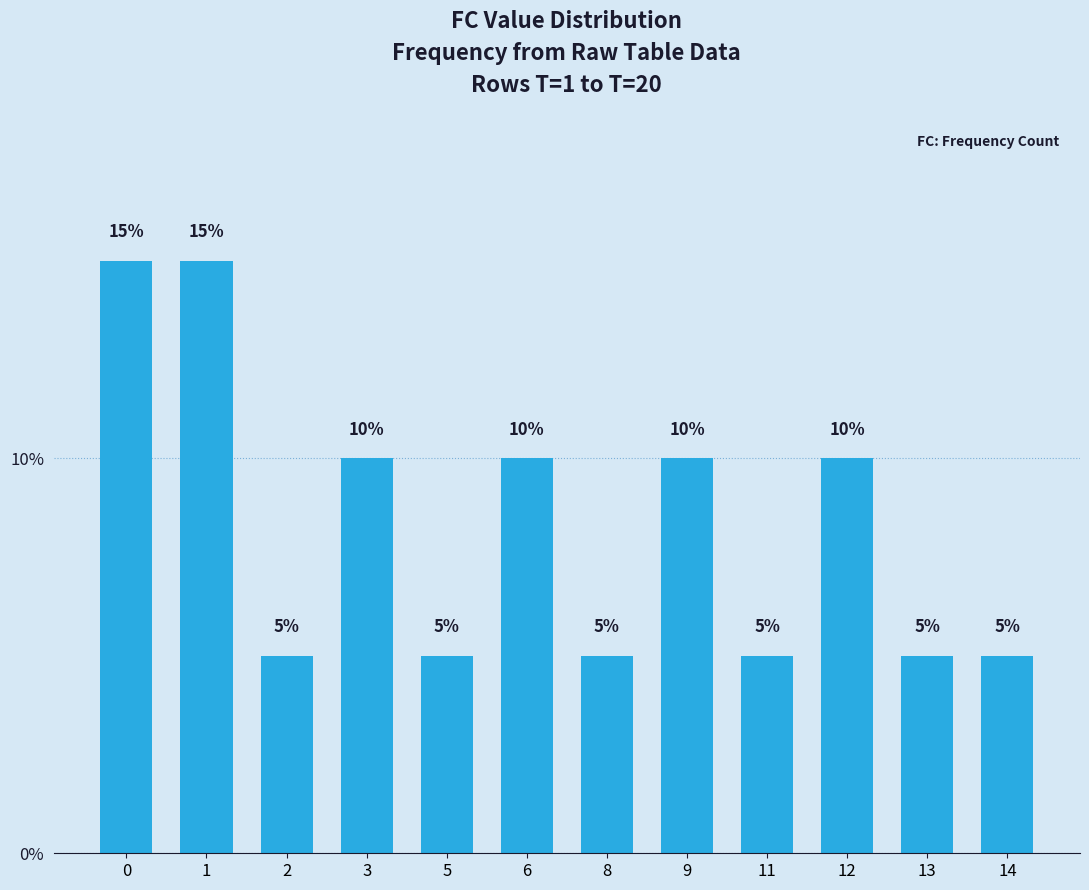

Count the number of data series in this chart.

1